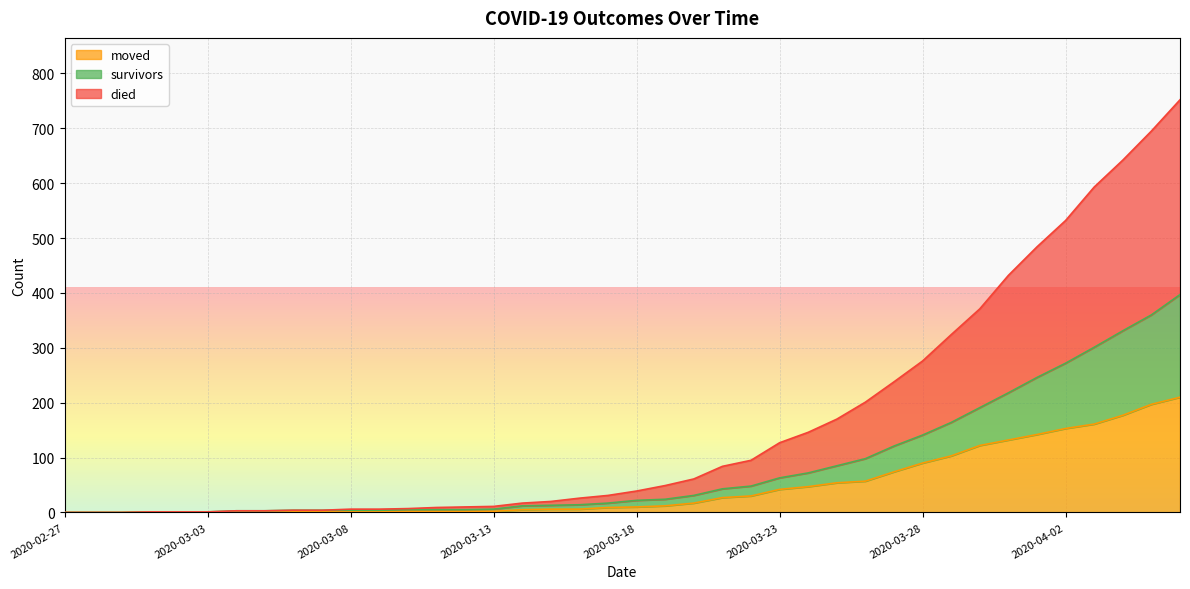

List the series in order of their peak value, highest first.

died, survivors, moved